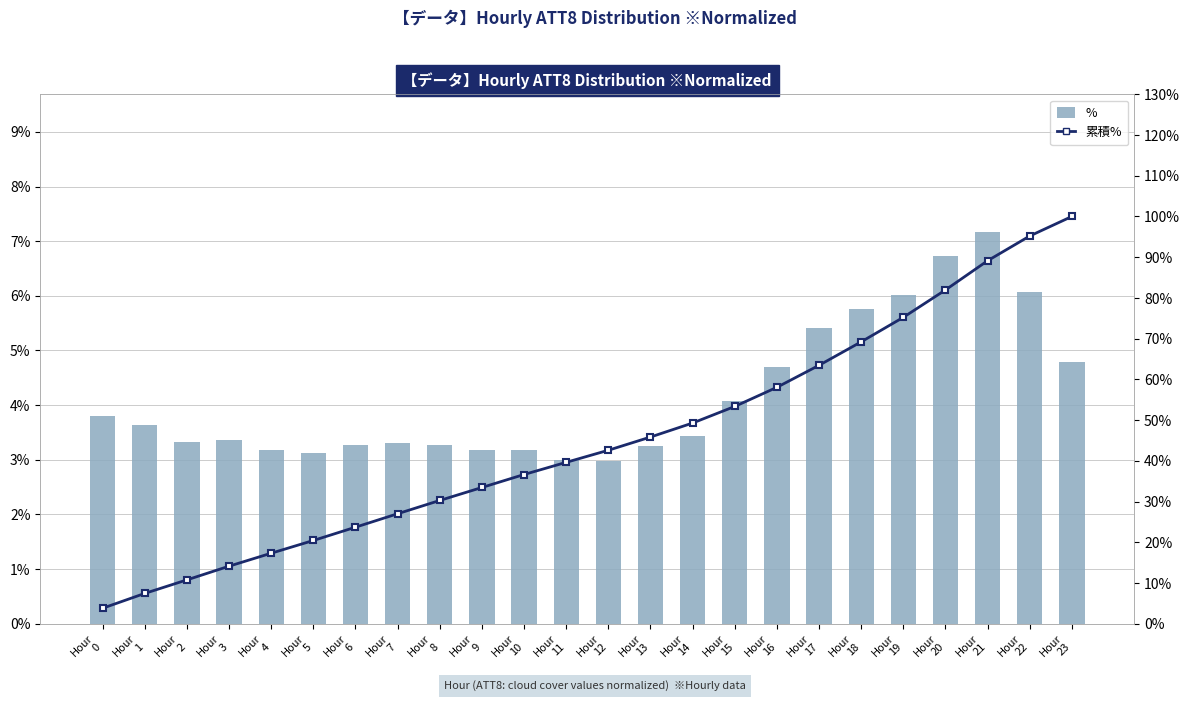

What is the value of the % bar at the 2nd from the left?

3.6